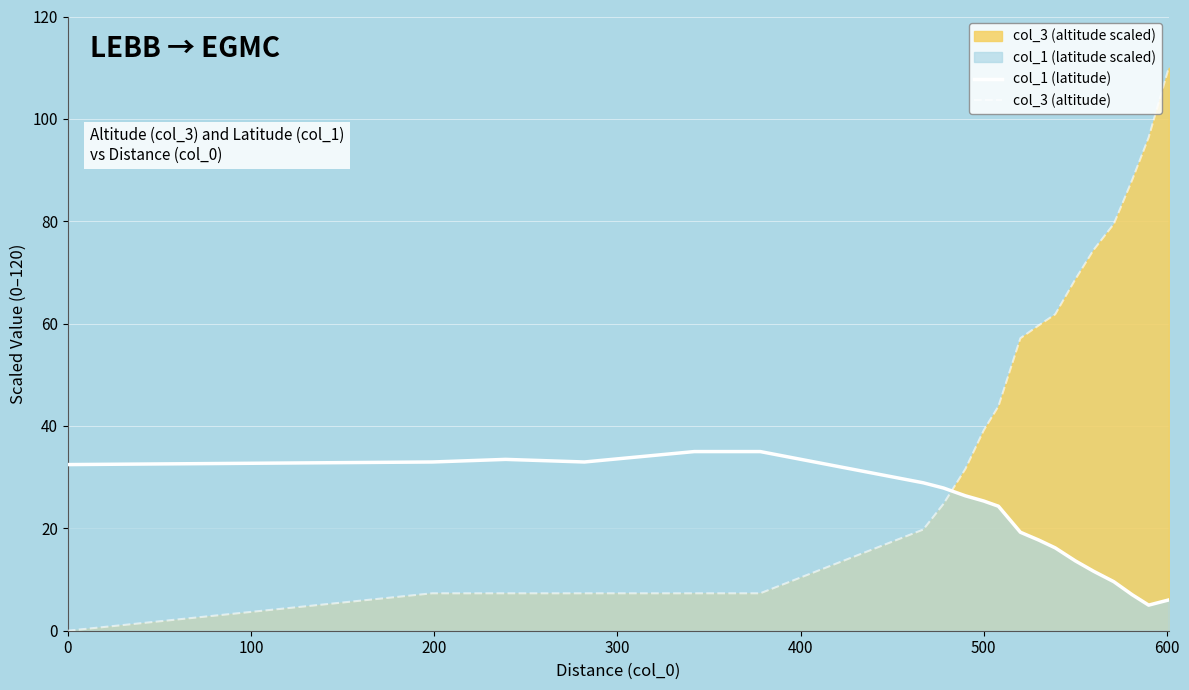

True or false: col_3 (altitude) and col_1 (latitude) intersect in this chart.

True